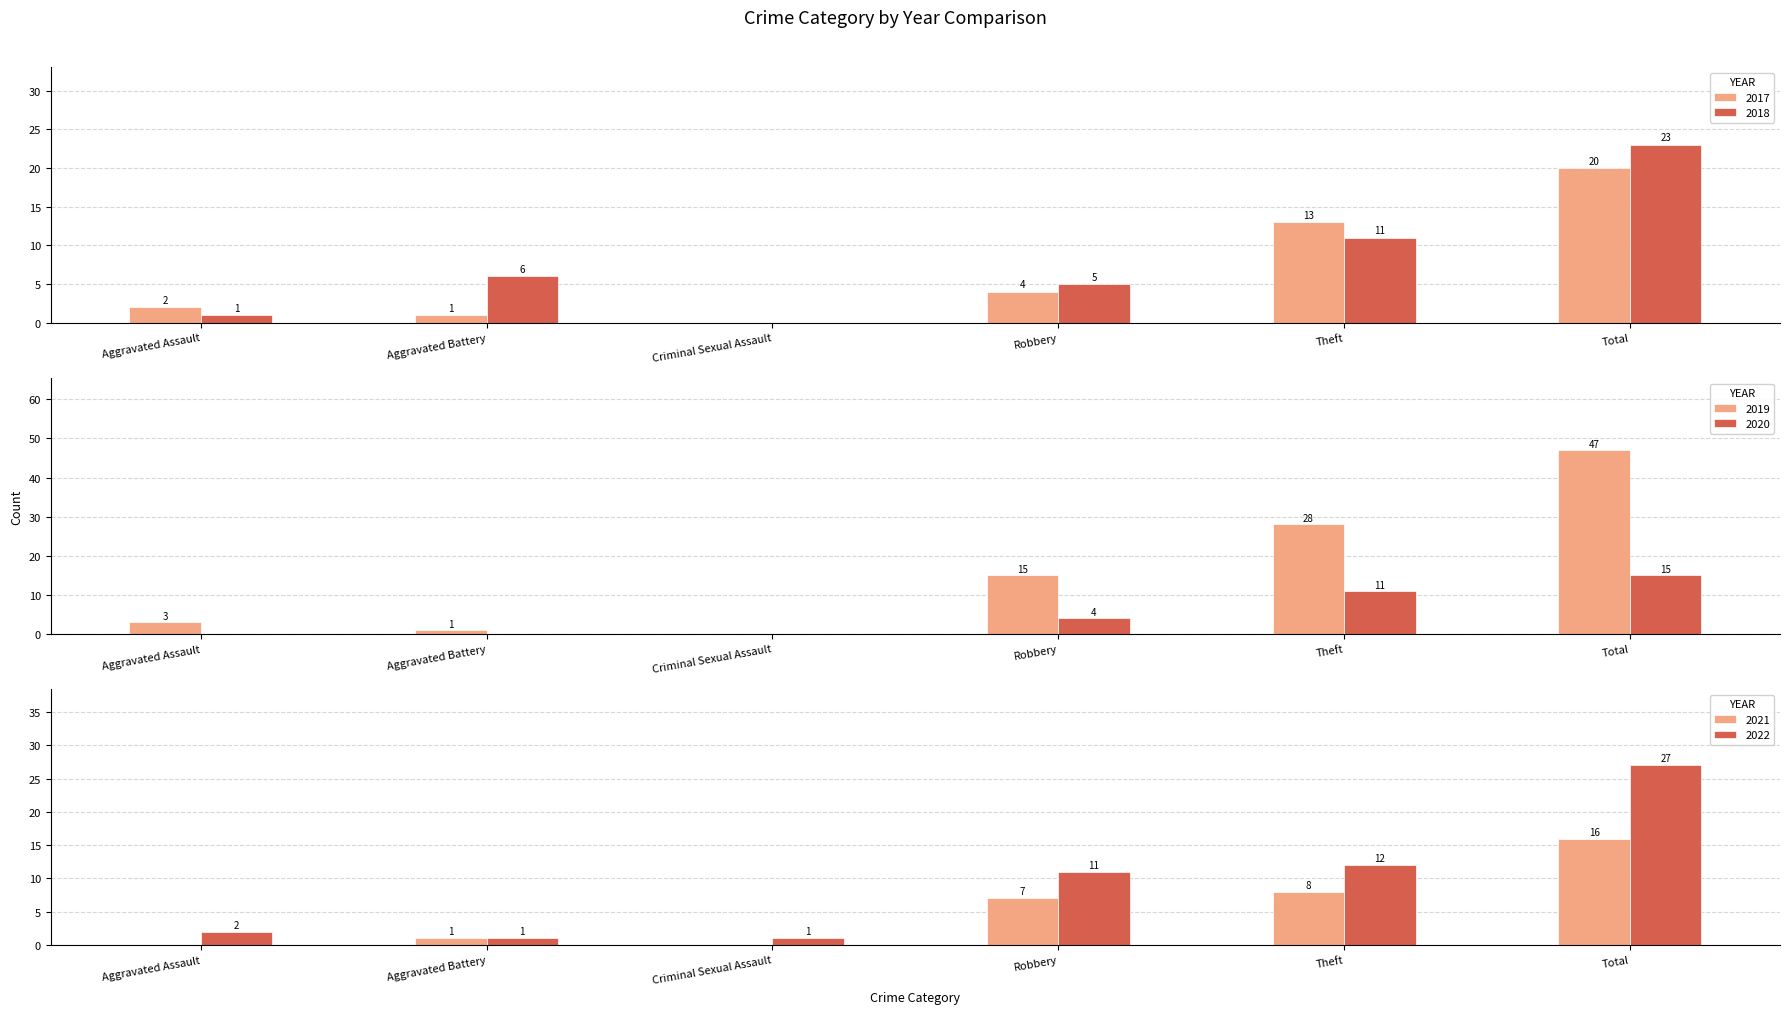

What is the value of the 2020 bar at the 6th from the left?

15